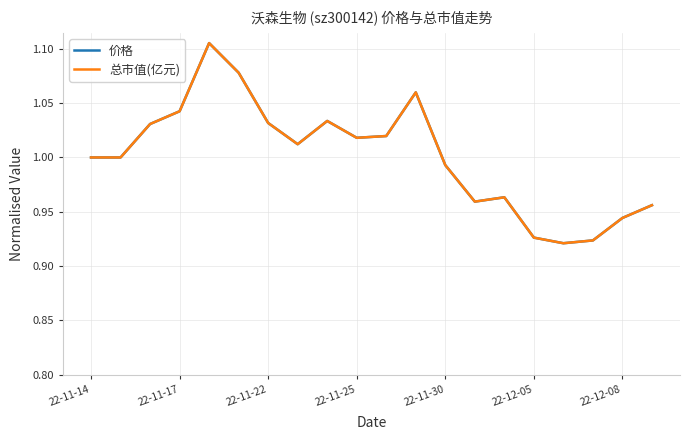

The value of 总市值(亿元) at 22-12-05 is 1.4. True or false?

False